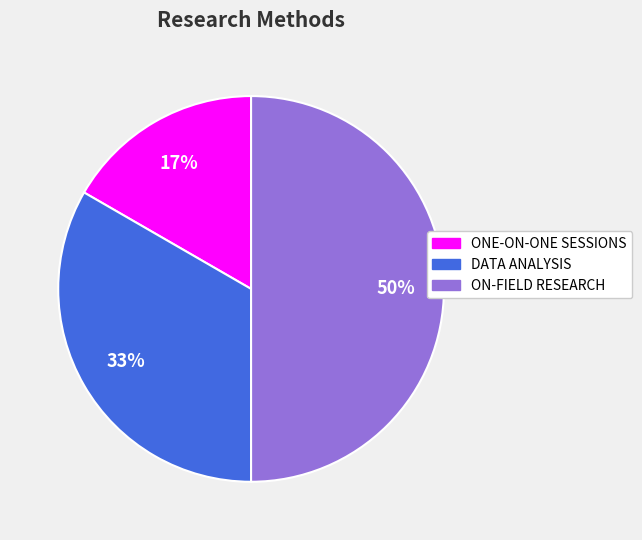

Which category has the smallest portion of the pie?

ONE-ON-ONE SESSIONS